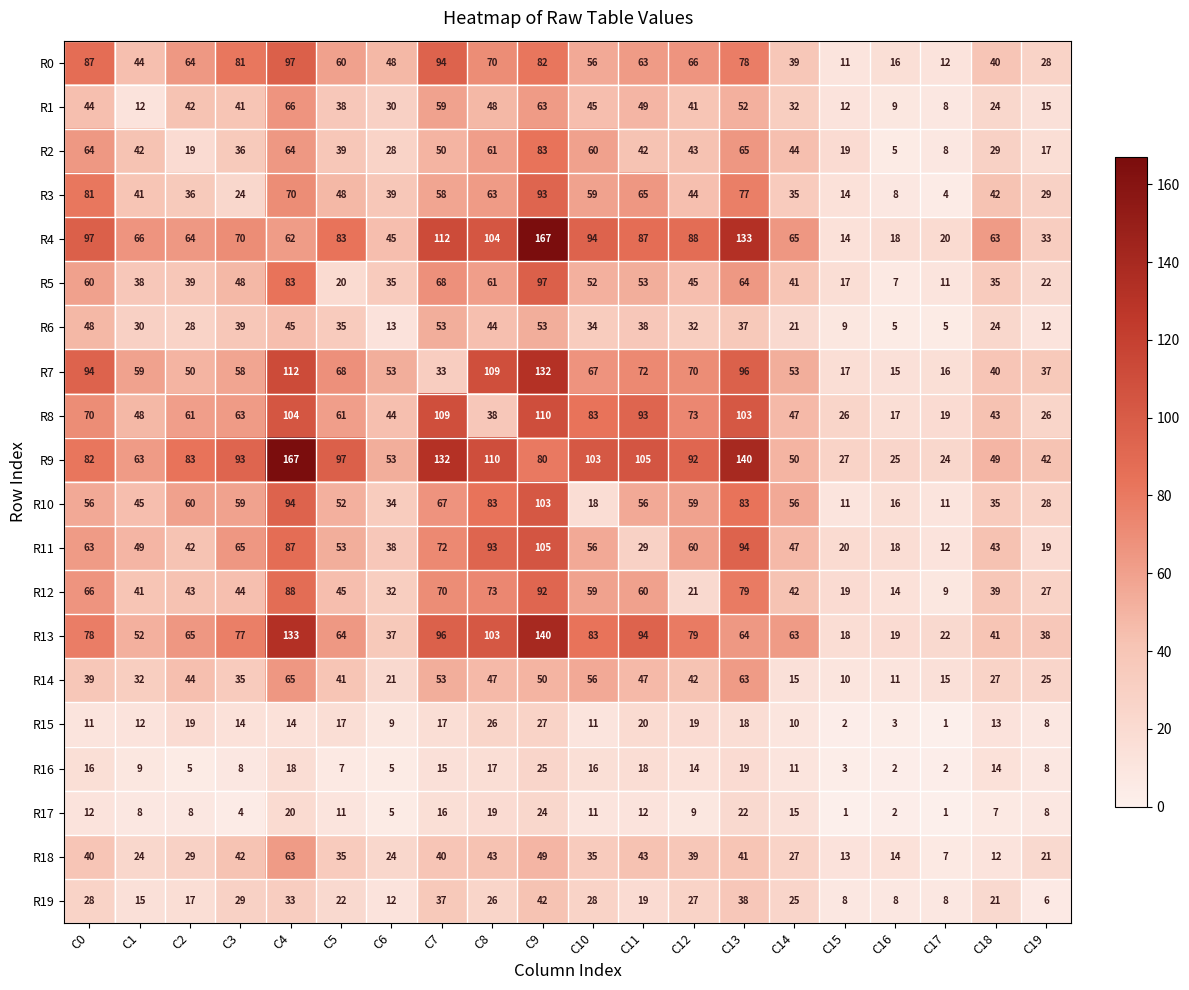

What is the difference between the maximum and minimum values in the R16 series?

23